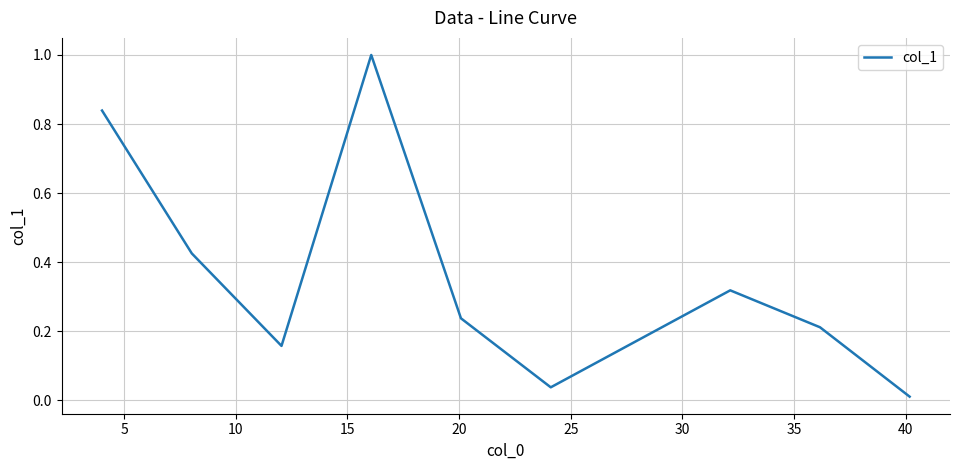

What is the greatest value displayed?

1.0